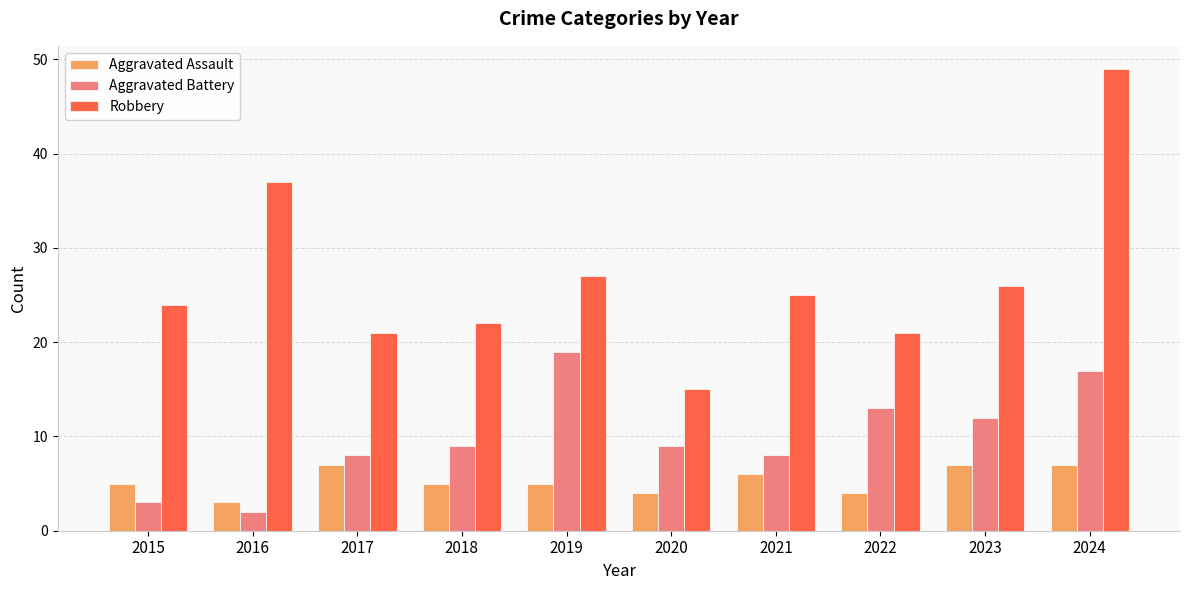

At 2015, list the series in order from smallest to largest.

Aggravated Battery, Aggravated Assault, Robbery